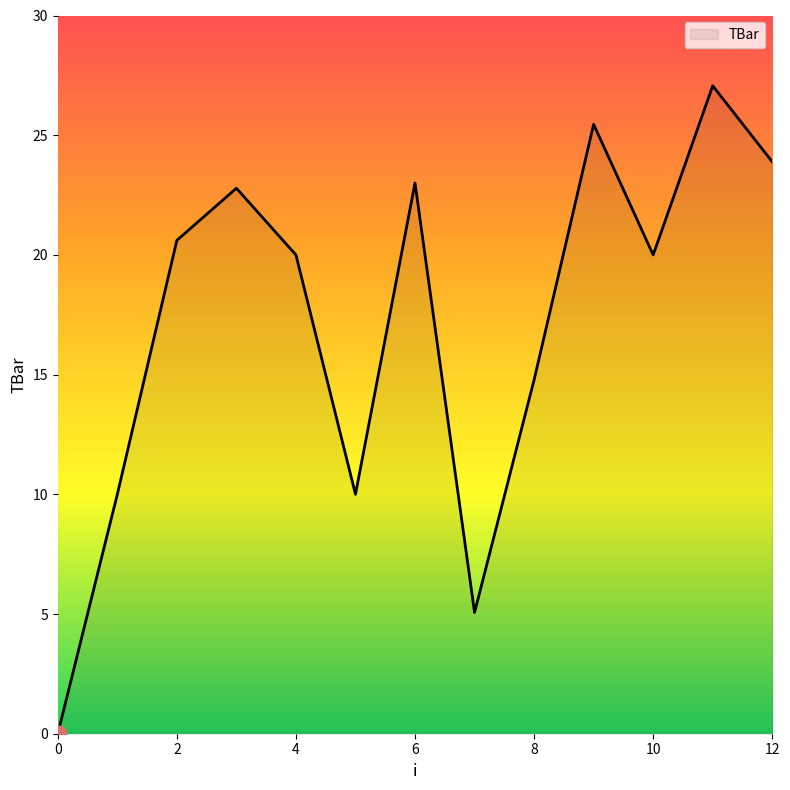

What is the maximum value shown in the chart?

27.1